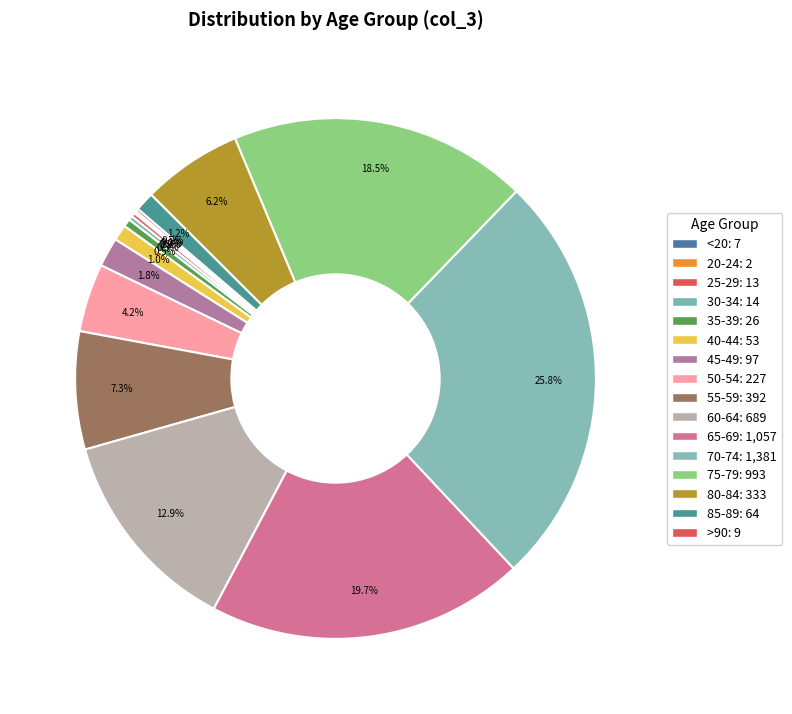

Which category has the biggest portion of the pie?

70-74